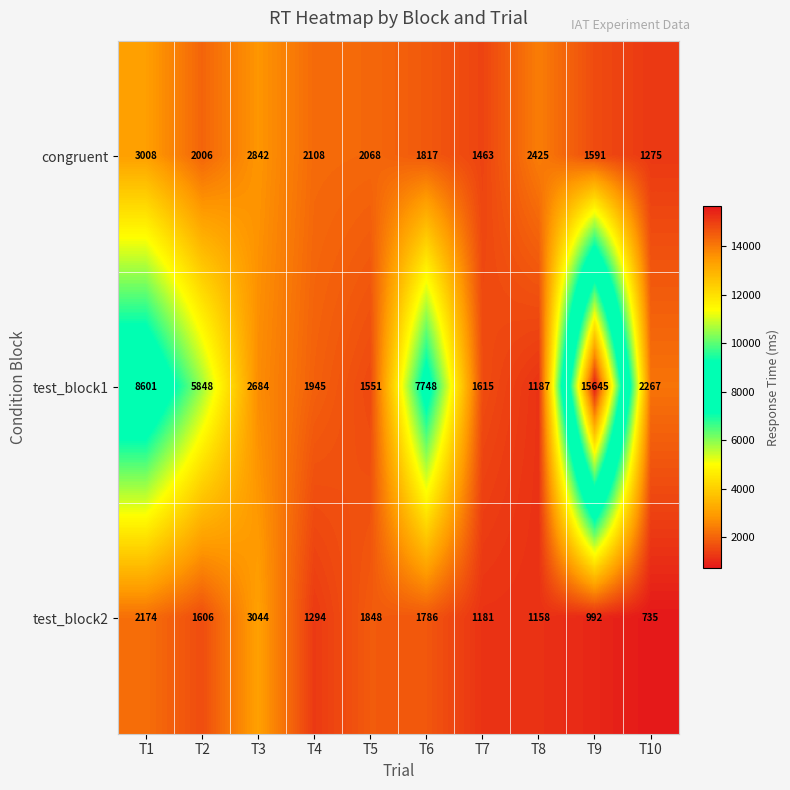

Is it true that congruent equals 2425 at T8?

True